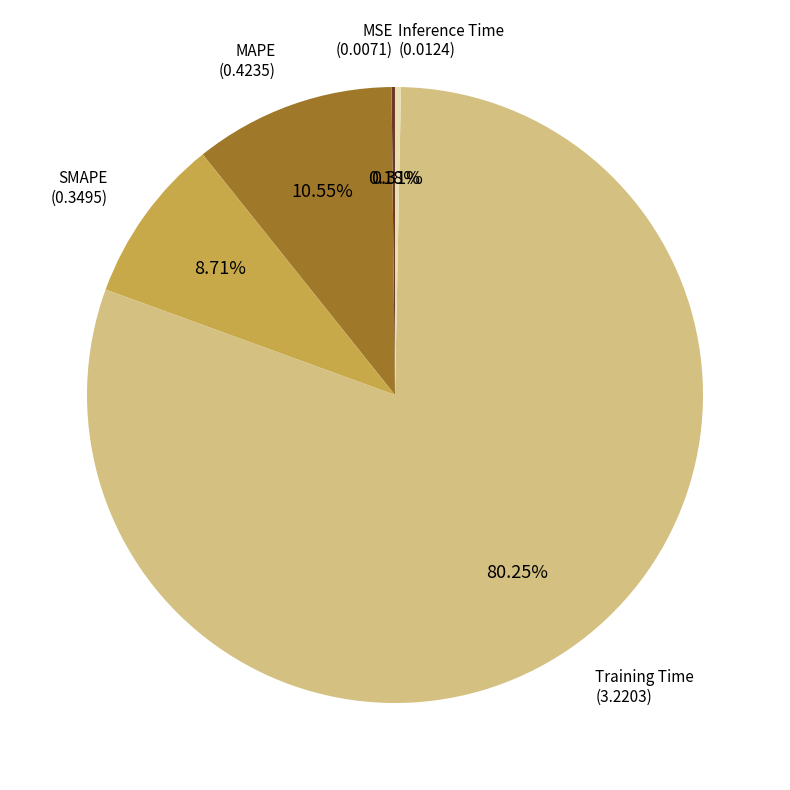

Does any single category account for the majority?

Yes